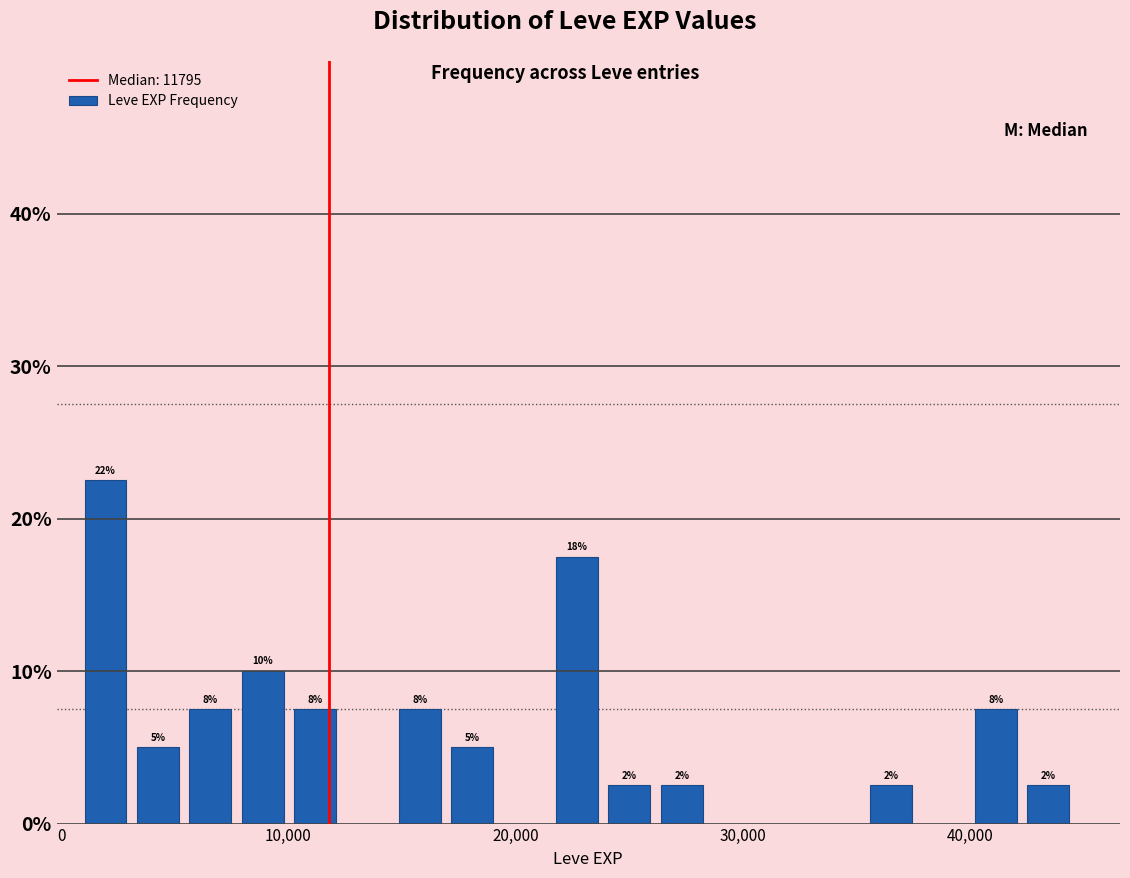

Read against the x-axis, roughly where is the centre of the tallest bar?

2000